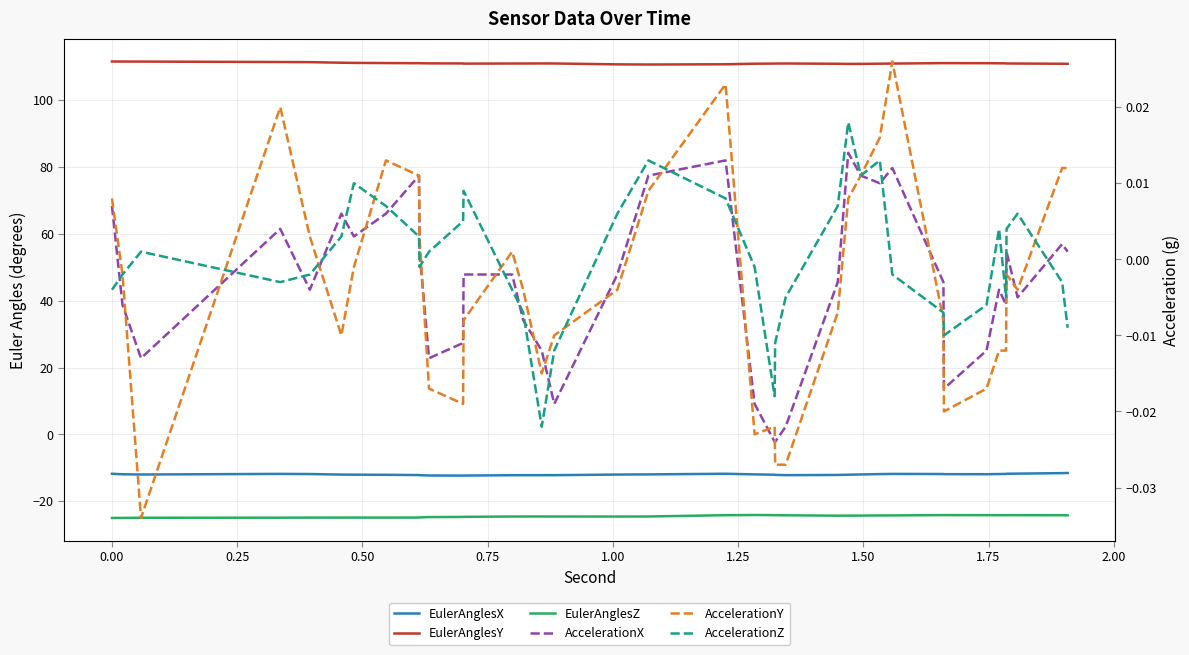

True or false: EulerAnglesY and EulerAnglesZ intersect in this chart.

False